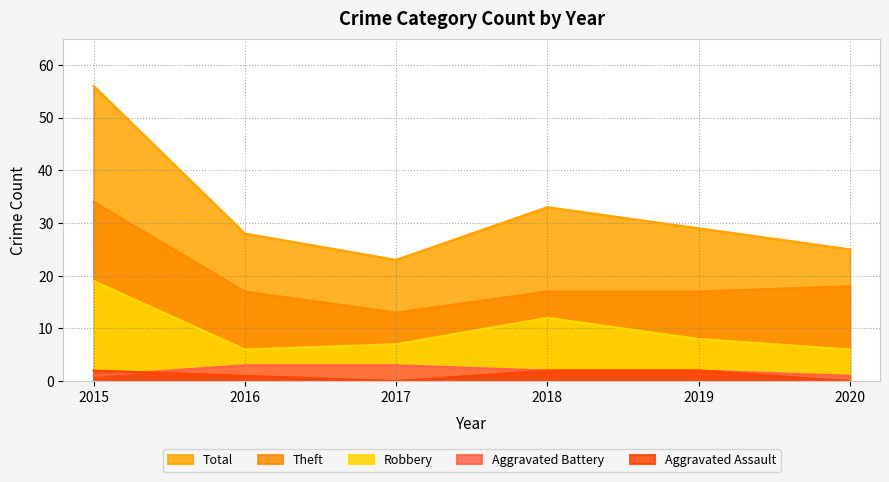

Which series has the largest total across all categories?

Total